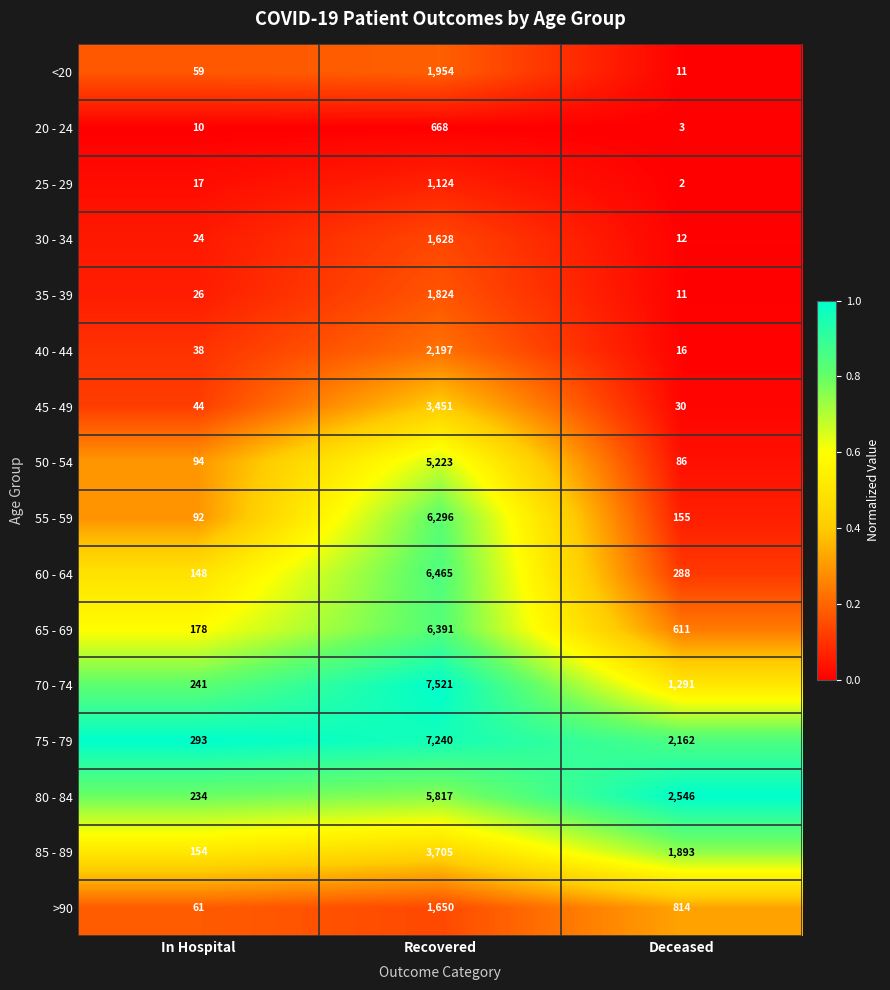

What is the sum of all 55 - 59 values?

6543